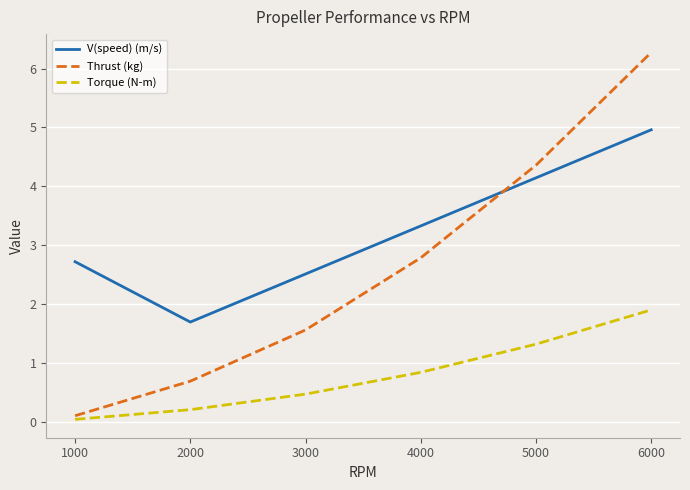

What are all the series names shown in the legend?

V(speed) (m/s), Thrust (kg), Torque (N-m)